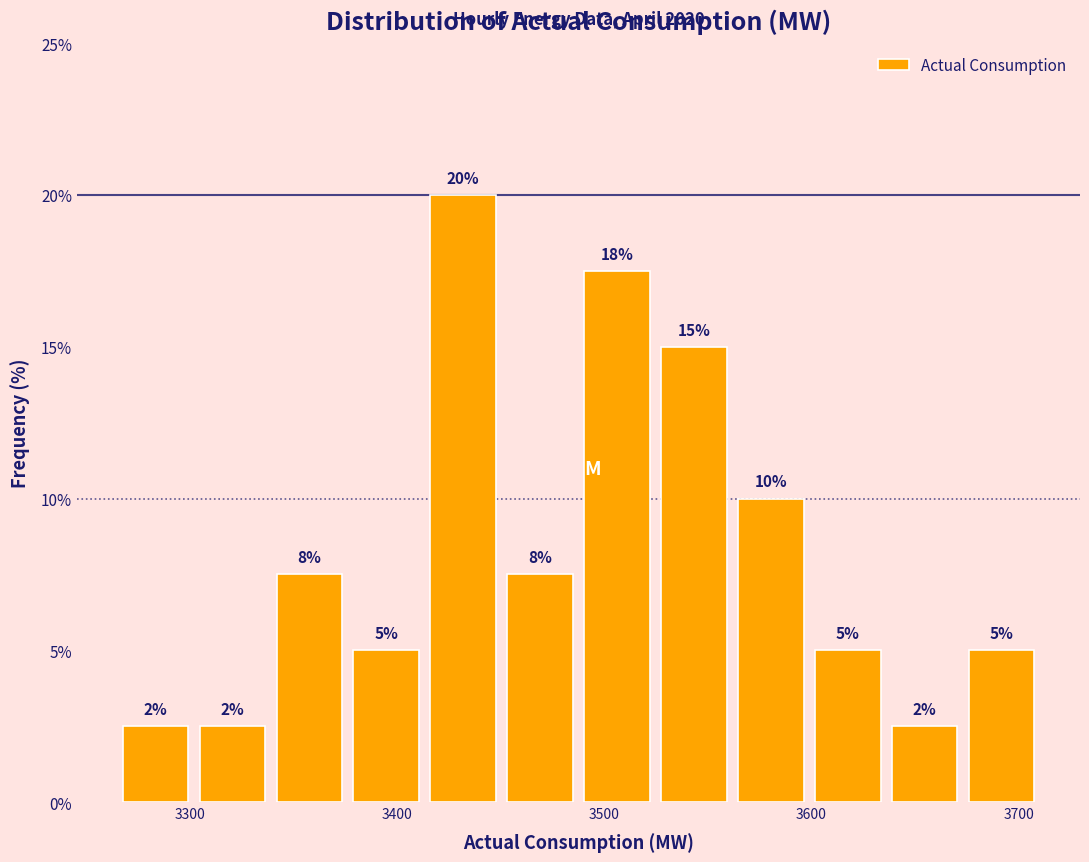

Read against the x-axis, roughly where is the centre of the tallest bar?

3430